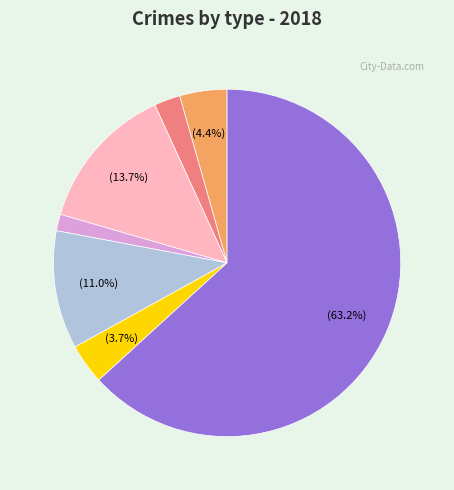

Is there any slice that represents more than half of the pie?

Yes